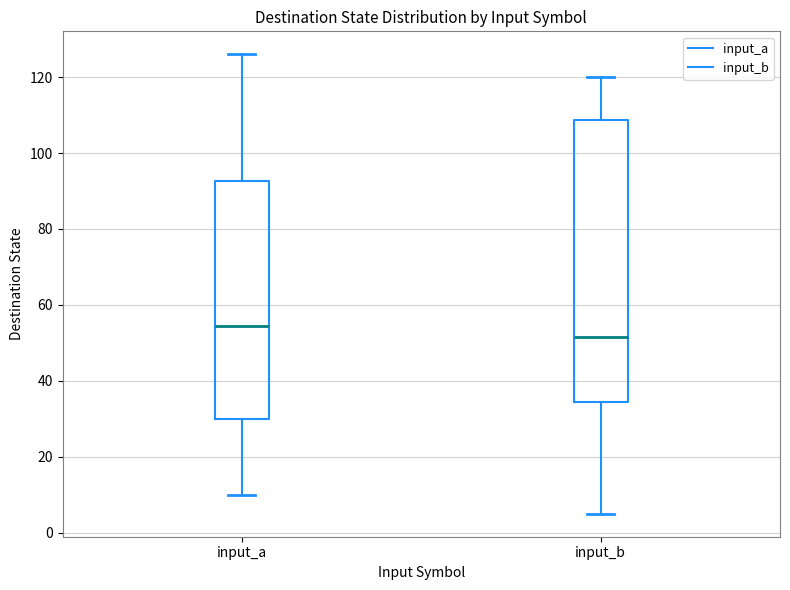

Reading left to right, read every box against the y-axis: the position of its median line, the range the box covers, and the ends of its whiskers. The values are not printed on the chart, so give them approximately, as read against the axis.

input_a: median 54, box 30 to 92, whiskers 10 to 126
input_b: median 52, box 34 to 108, whiskers 6 to 120